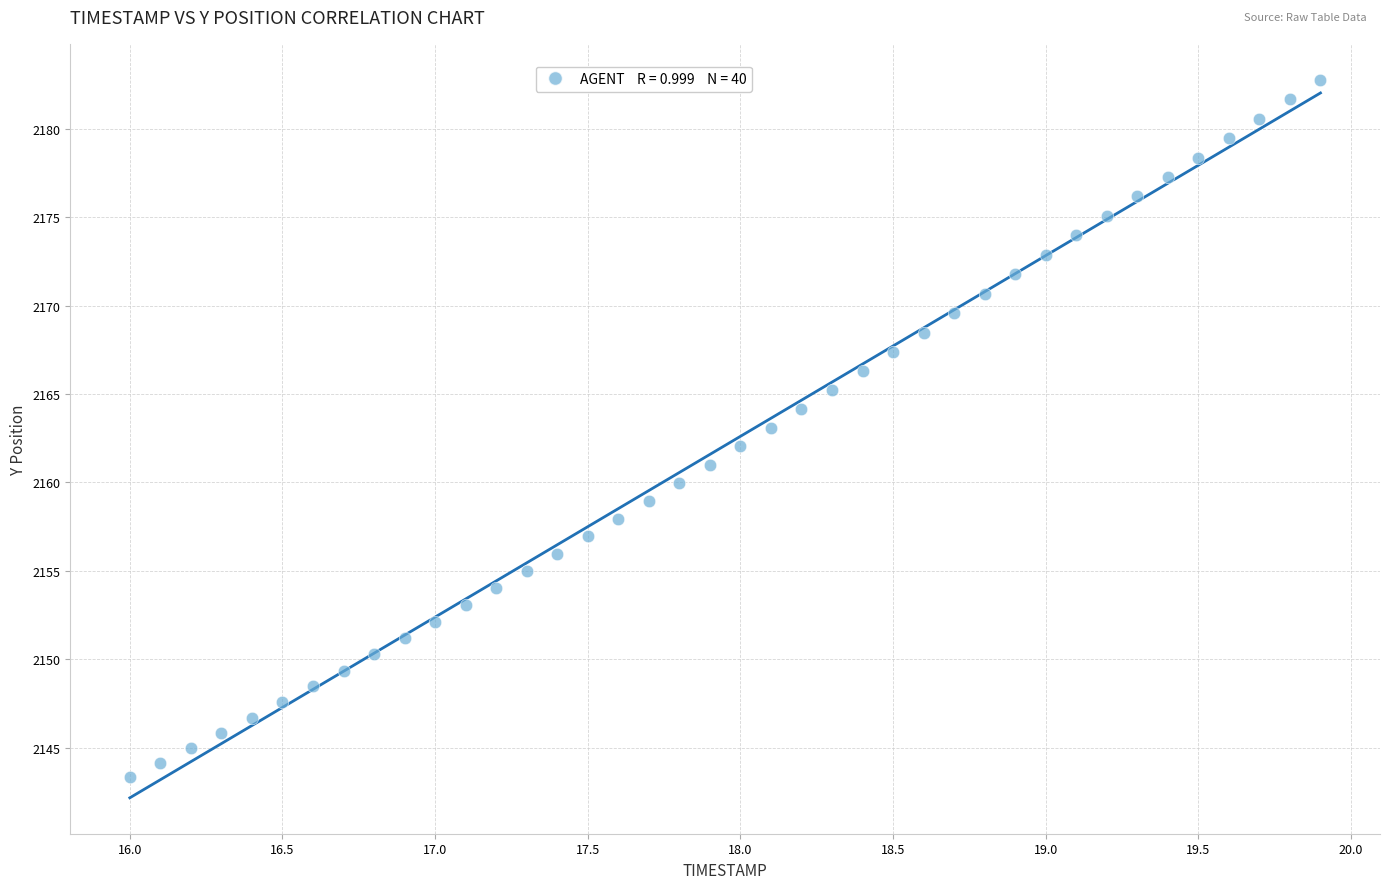

What is the range of Y values (max minus min)?

39.5